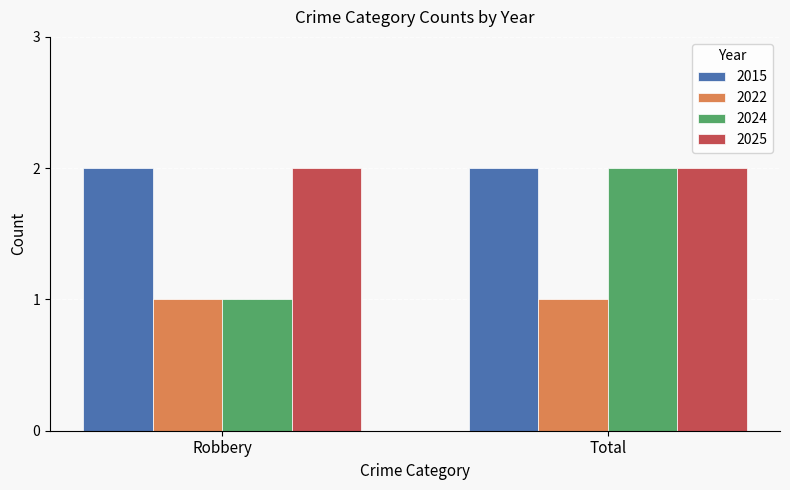

How many groups of bars are there?

2